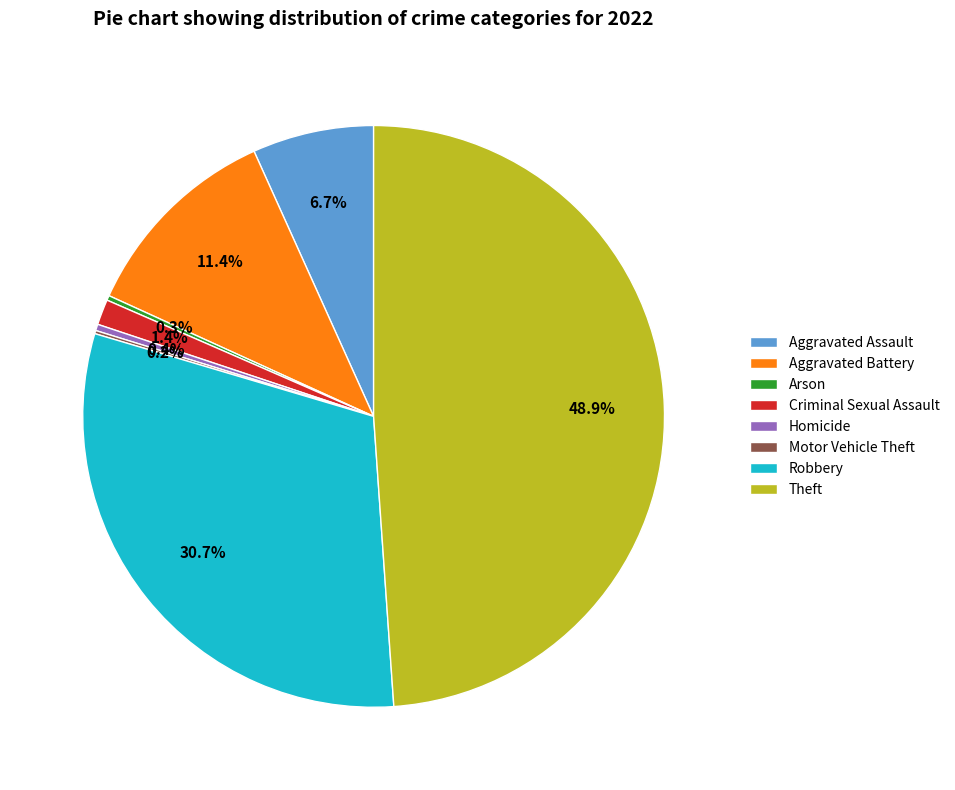

To the nearest percent, what is the combined percentage of Aggravated Assault and Robbery?

37%